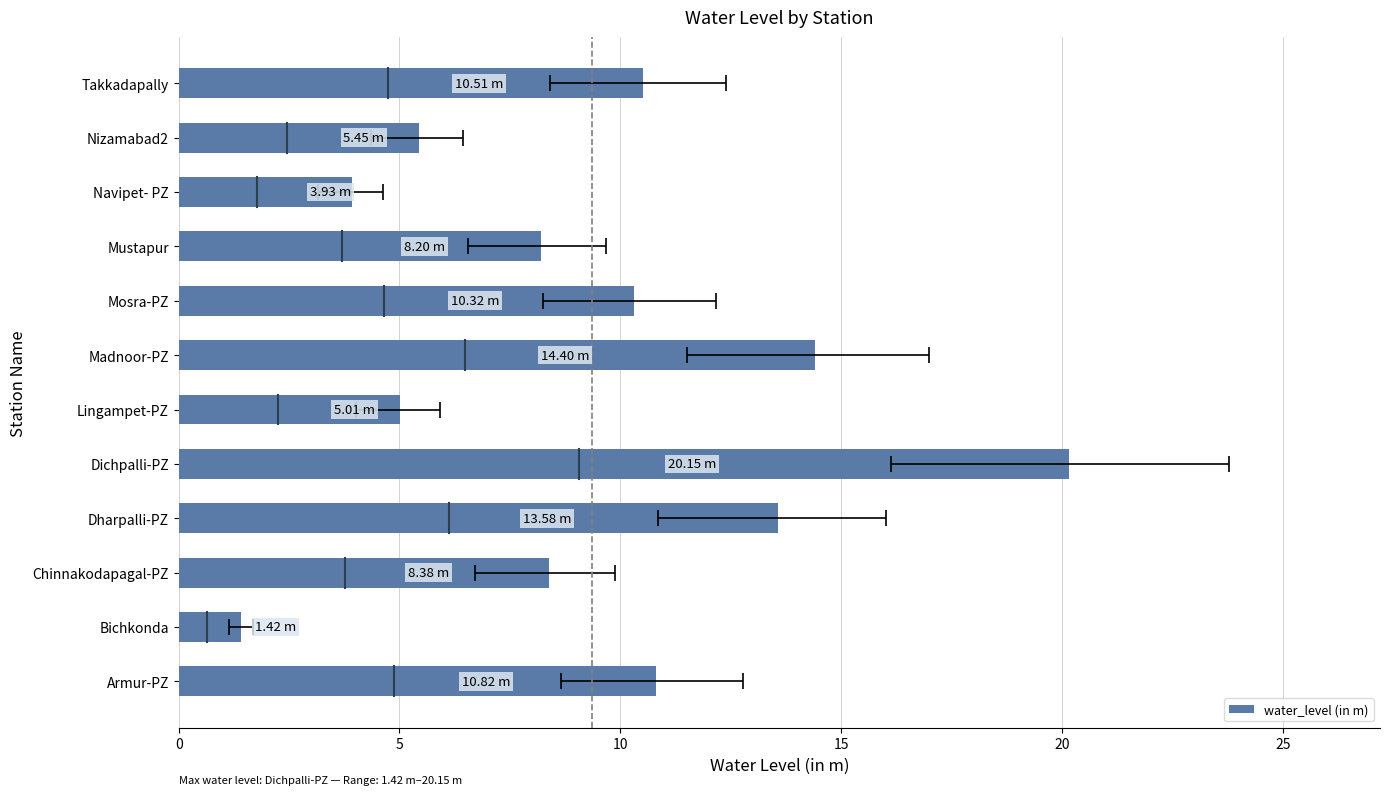

Between Madnoor-PZ and Nizamabad2, which is larger?

Madnoor-PZ